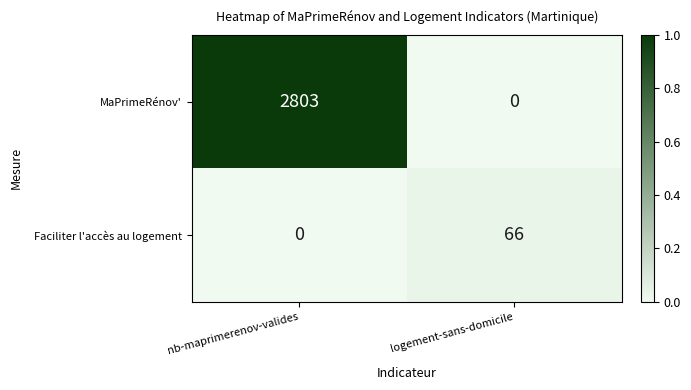

How many positive values does the Faciliter l'accès au logement series have?

1